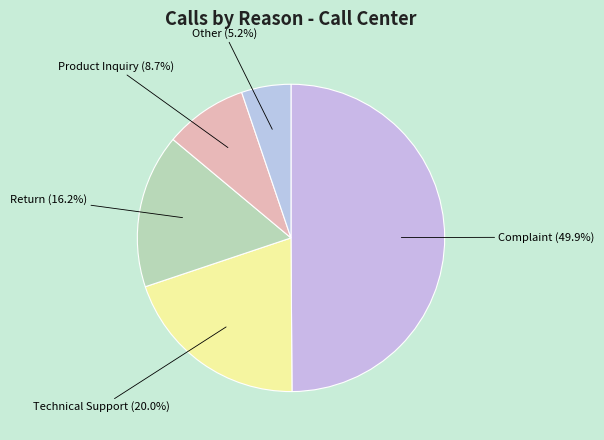

How many slices are in this pie chart?

5